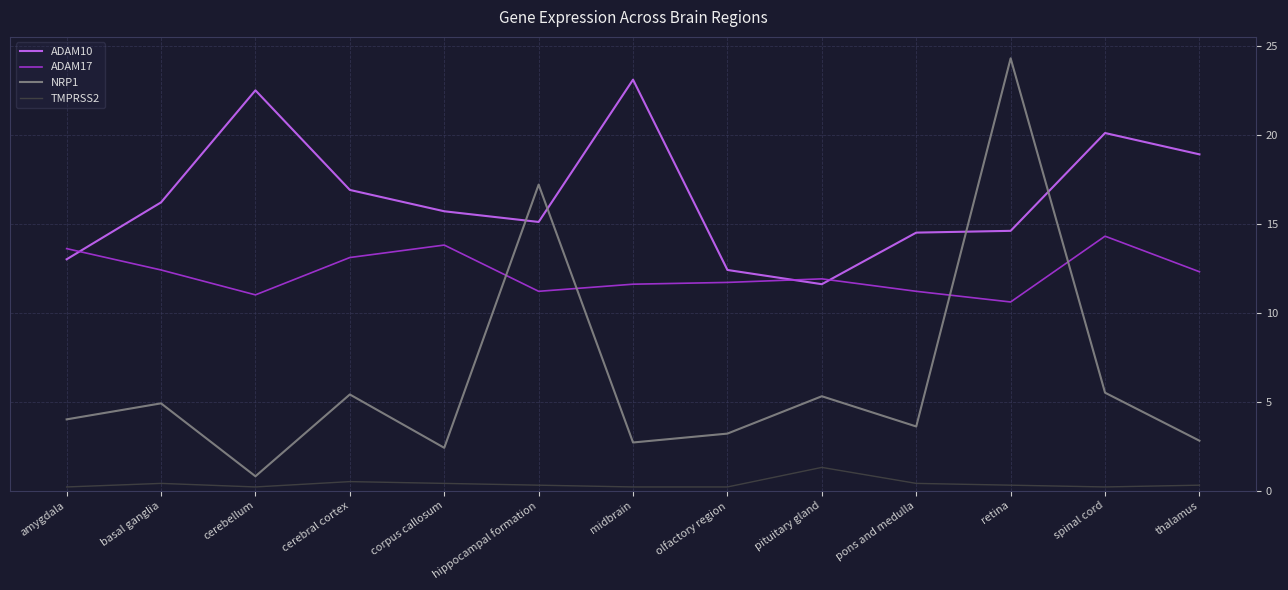

Is the value of TMPRSS2 at midbrain greater than the value of ADAM17 at retina?

No